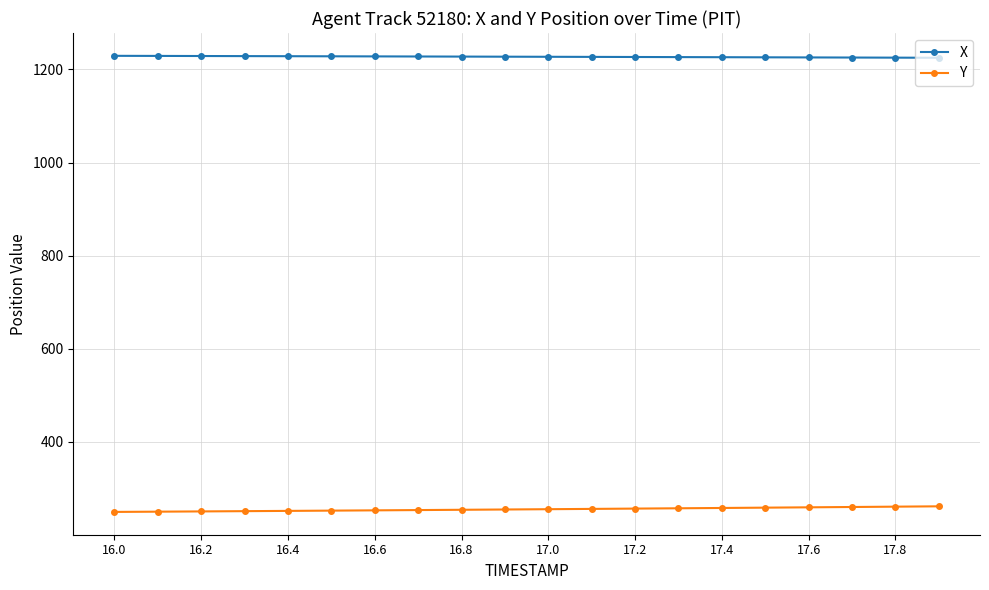

At how many categories does at least one series exceed 1132?

20